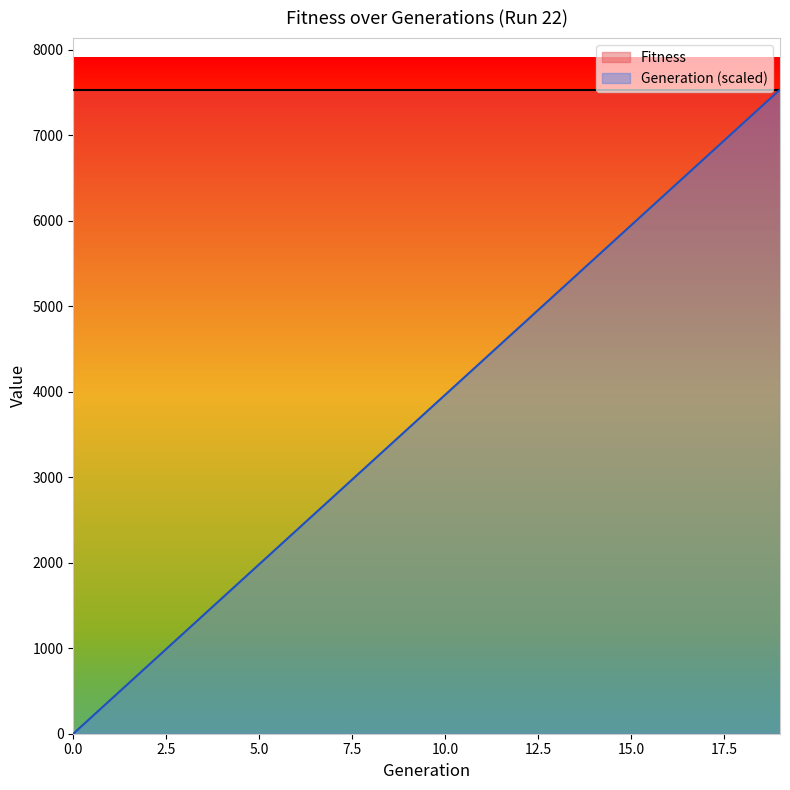

How many lines are shown in the chart?

2